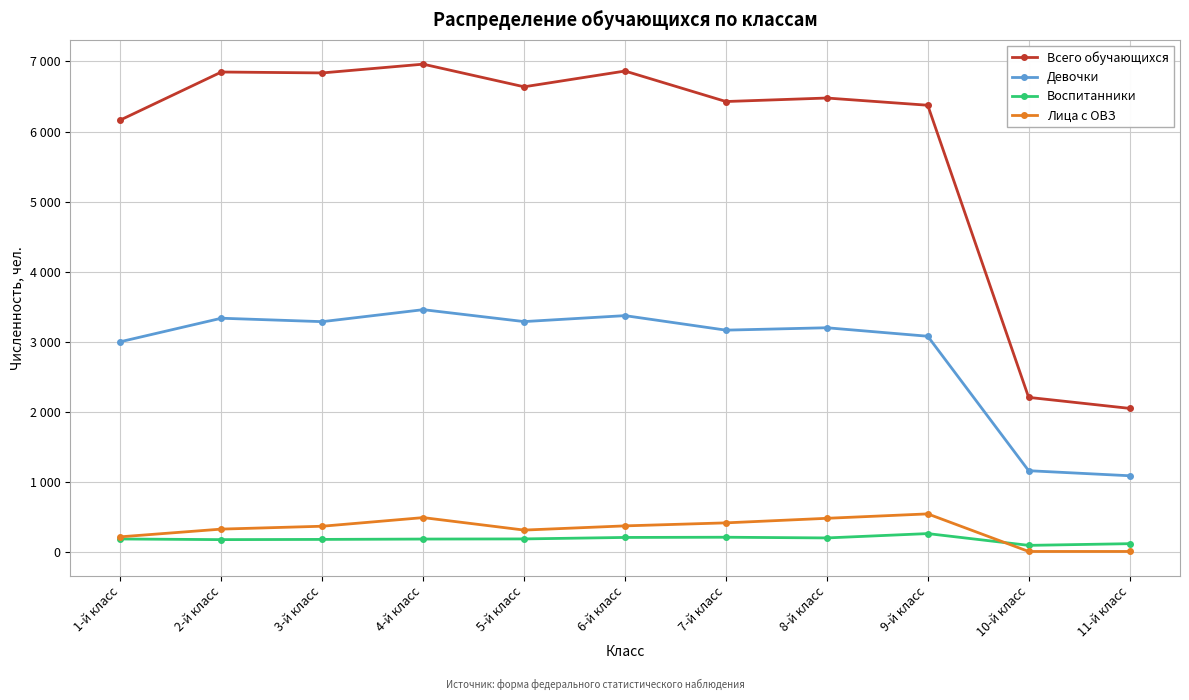

What are all the series names shown in the legend?

Всего обучающихся, Девочки, Воспитанники, Лица с ОВЗ